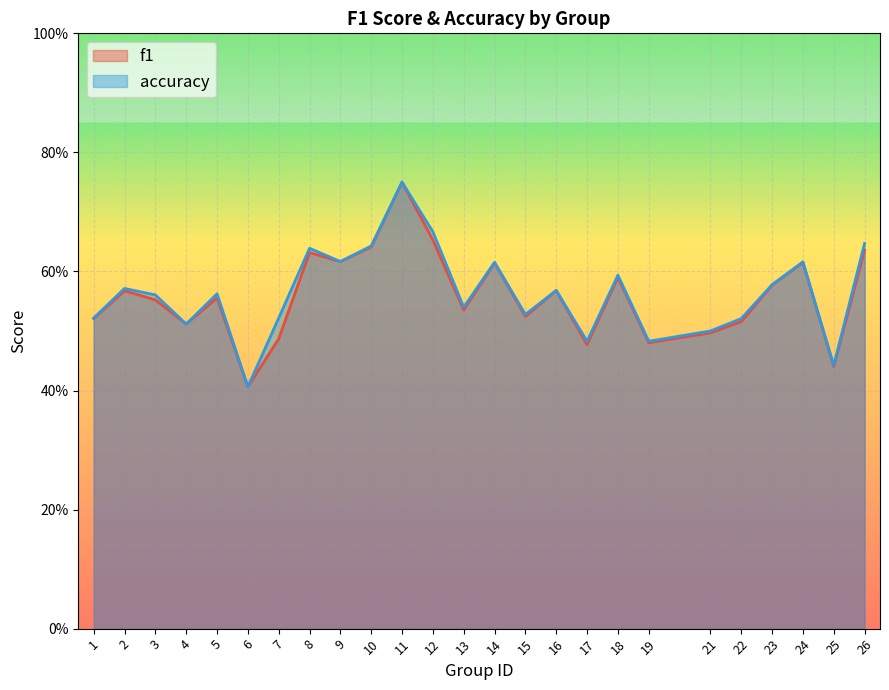

At which label is accuracy closest to 0?

6